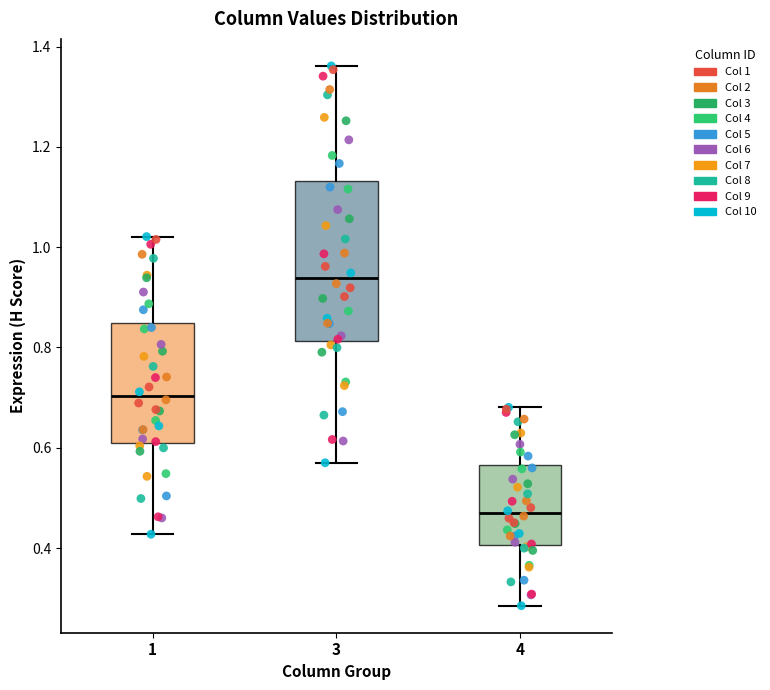

Which box's median line is the highest?

3